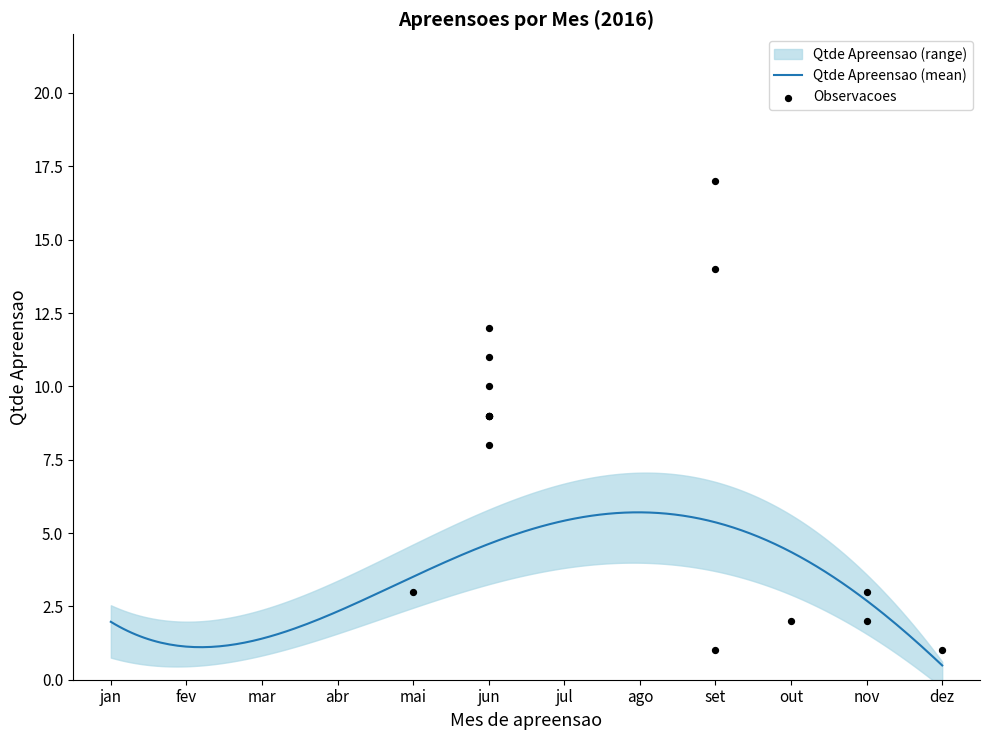

What is the minimum value for Qtde Apreensao (mean)?

0.5